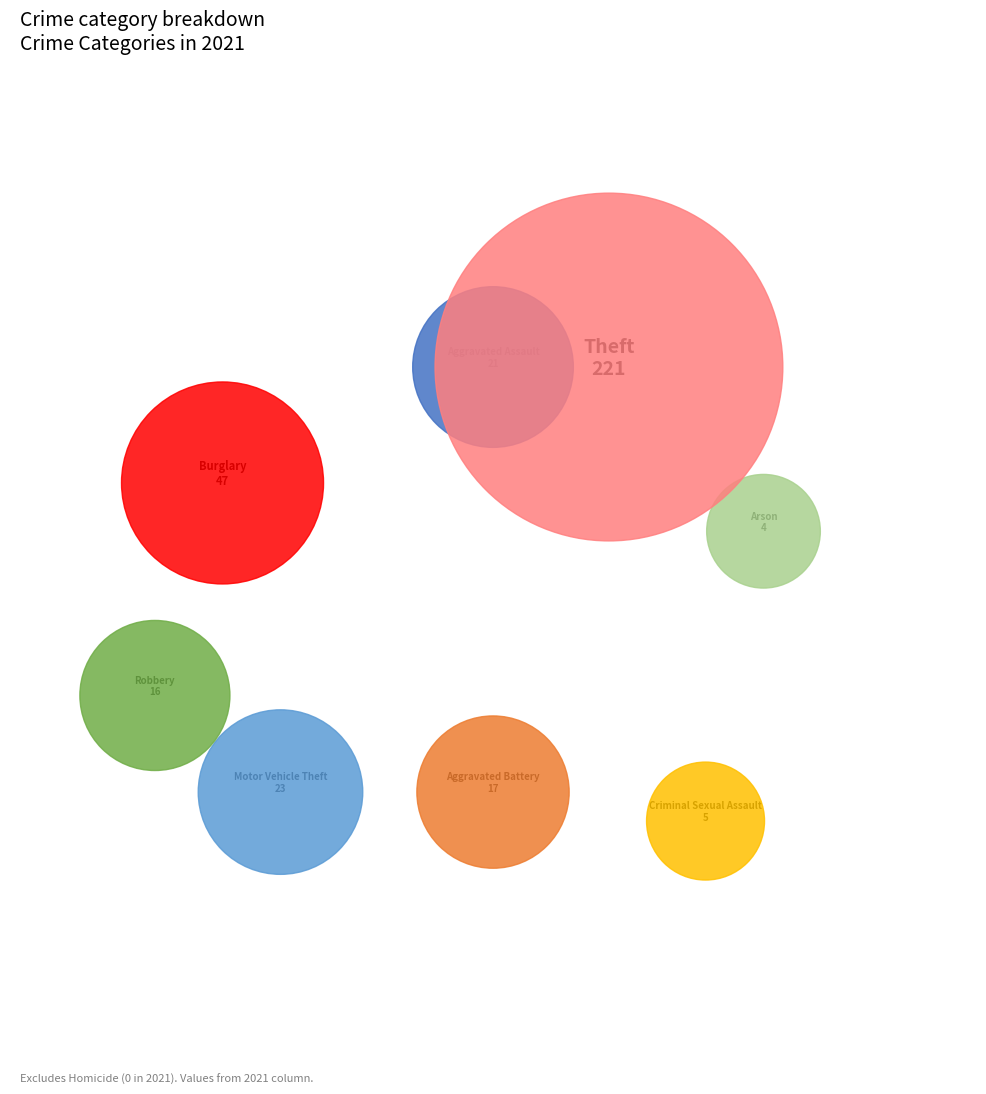

To the nearest percent, what is the difference between the largest and smallest slice percentages?

61%